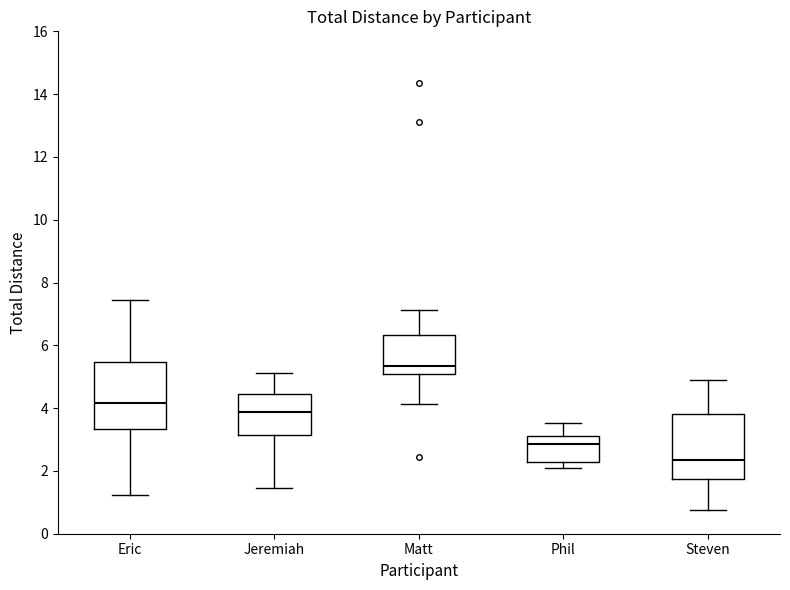

Where is the upper edge of the box for Phil on the y-axis? The values are not printed on the chart, so give them approximately, as read against the axis.

3.2